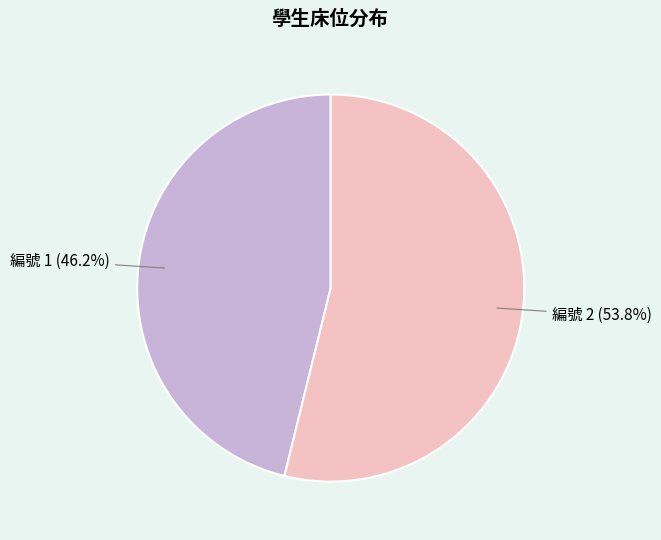

To the nearest percent, what is the difference between the largest and smallest slice percentages?

8%